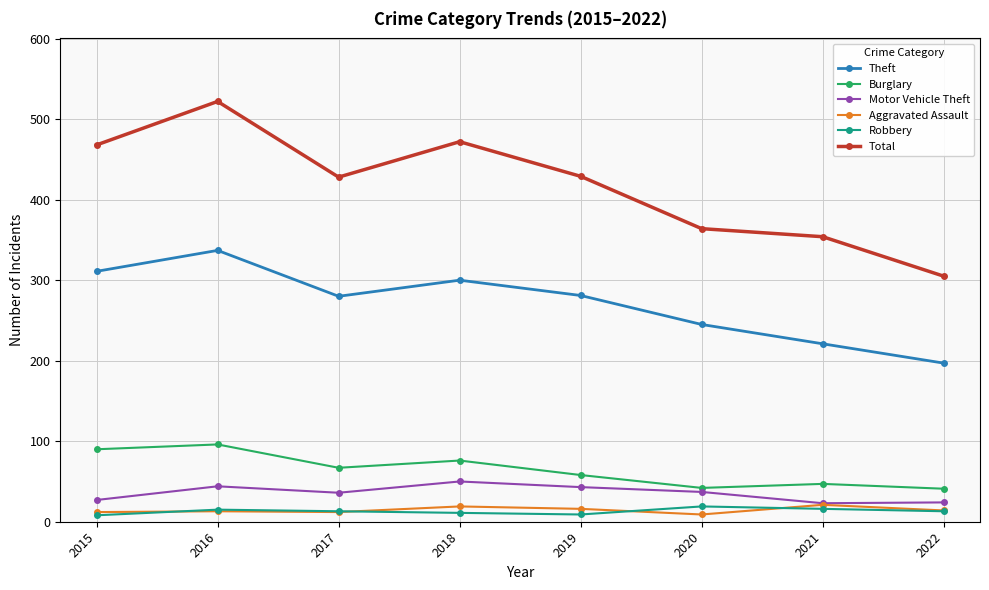

True or false: Theft and Motor Vehicle Theft intersect in this chart.

False